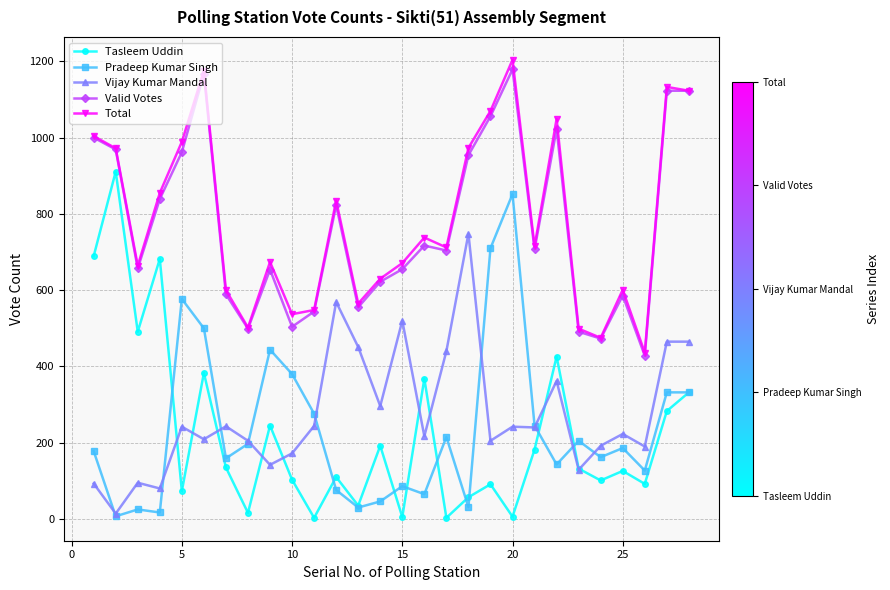

Which series has the largest range (max minus min)?

Tasleem Uddin